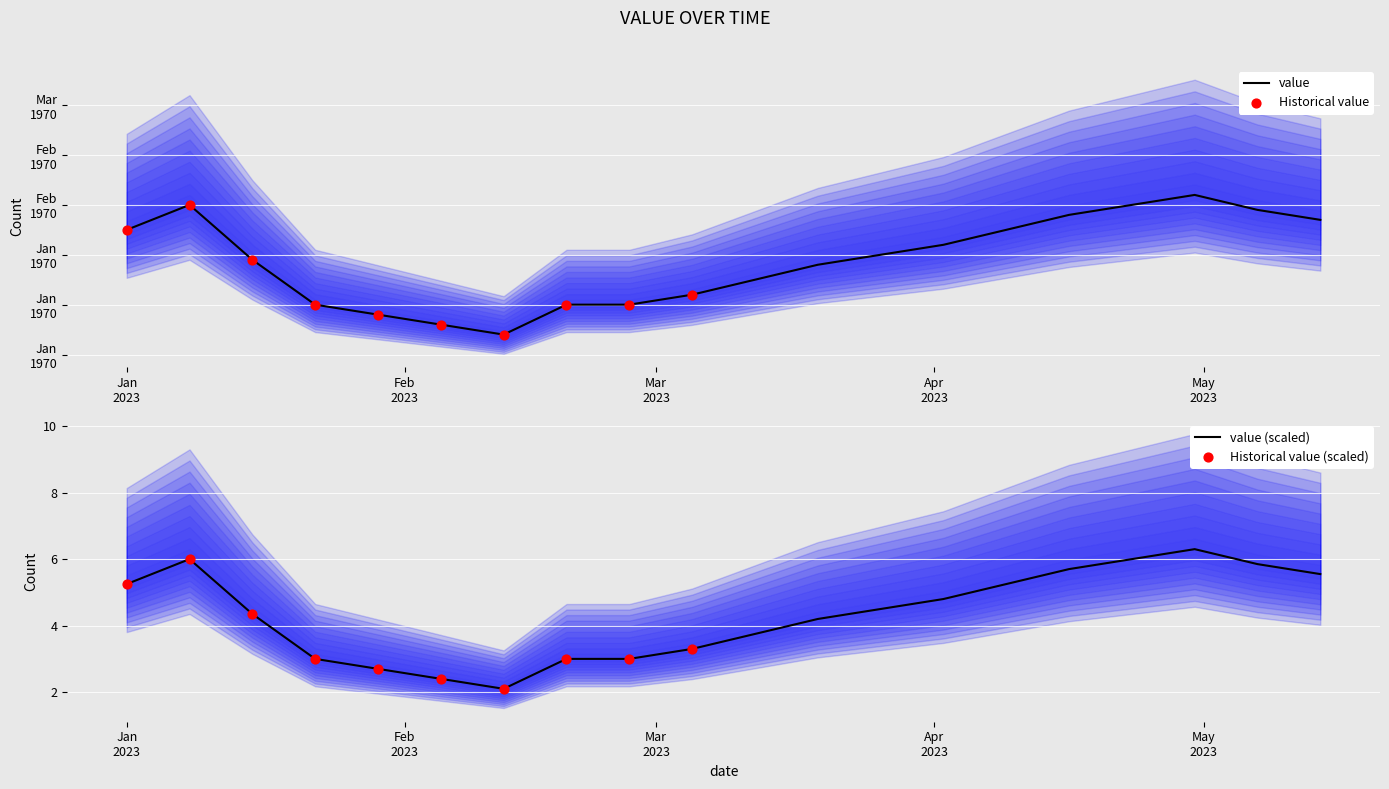

What is the ratio of the value at 2023-02-05 to the value at 2023-02-12?

1.1